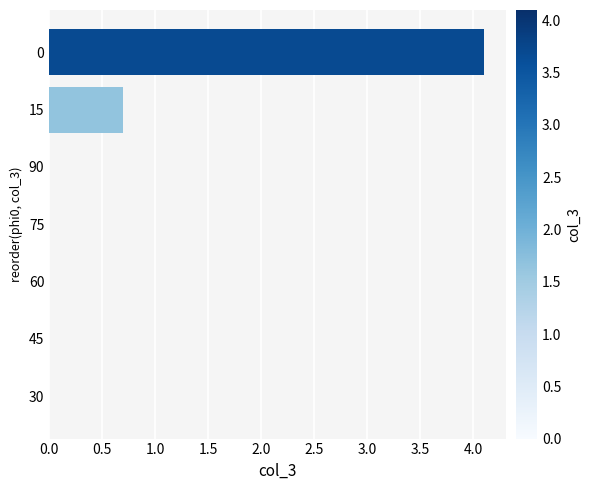

True or false: the data shows -1.8 at 60.

False